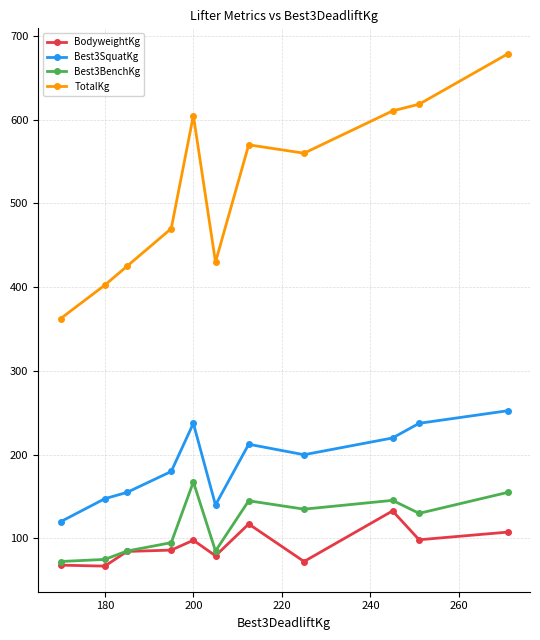

True or false: Best3BenchKg and Best3SquatKg cross at least once.

False